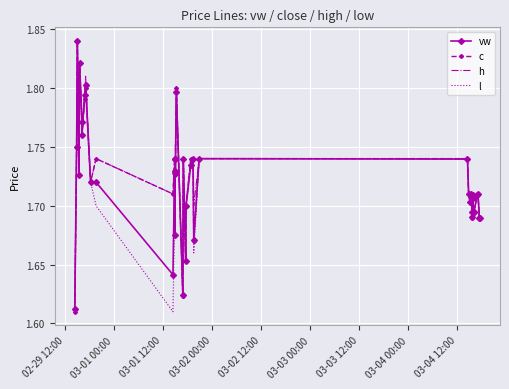

What are all the series names shown in the legend?

vw, c, h, l